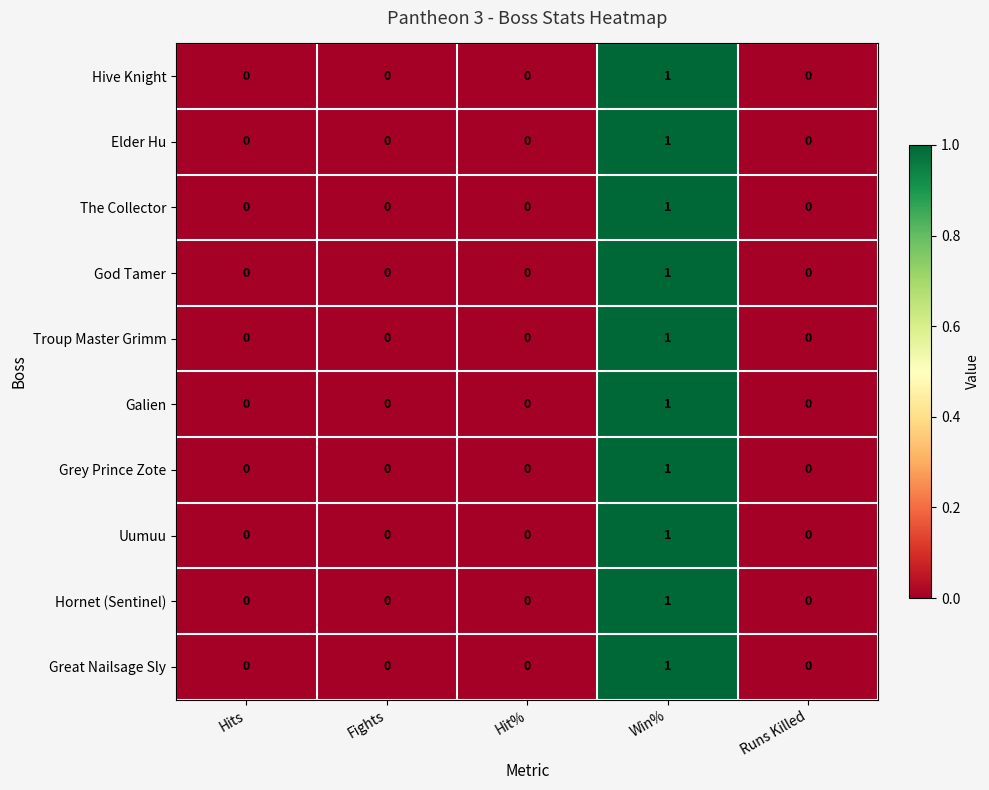

At which category does the chart reach its peak across all series?

Win%